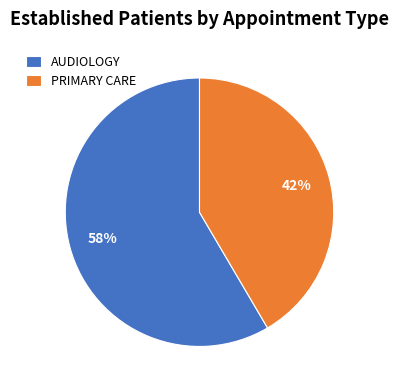

The AUDIOLOGY slice represents 64% of the pie. True or false?

False